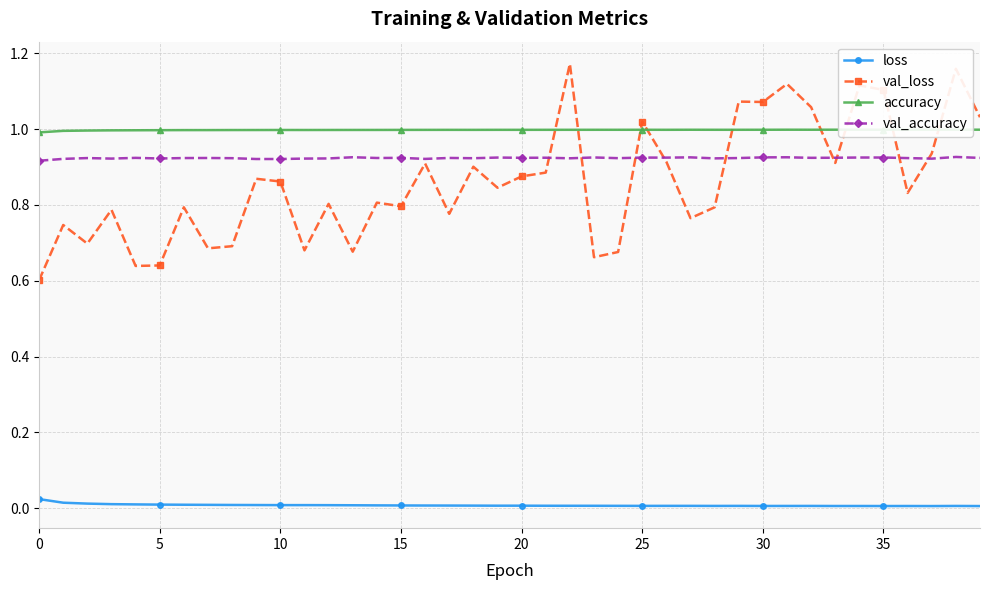

The value of val_accuracy at 15 is 0.6. True or false?

False